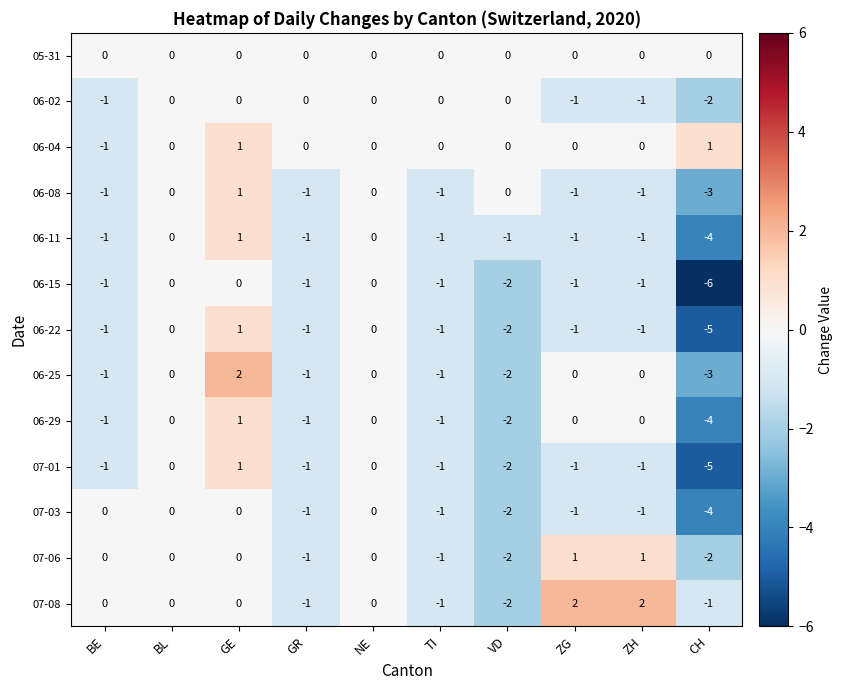

The 06-08 series shows 3 at VD. True or false?

False